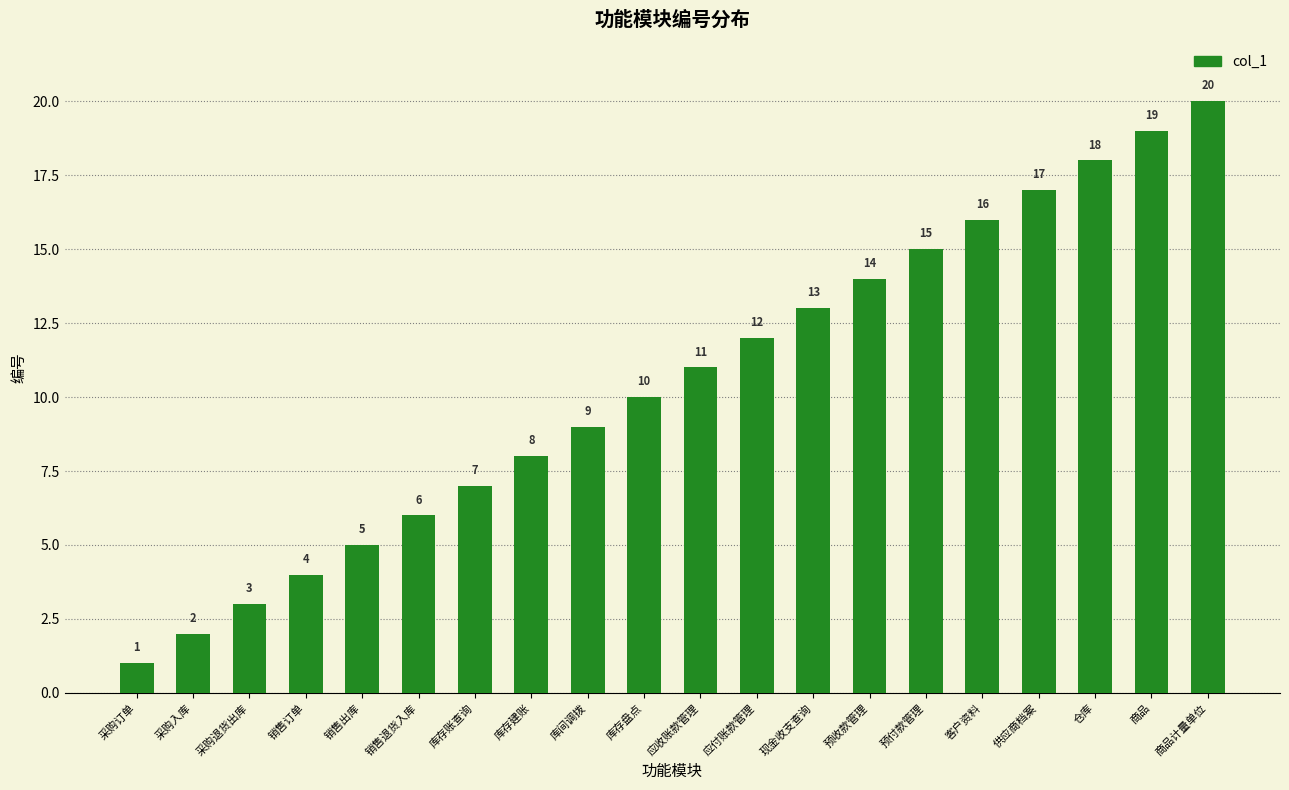

Reading left to right, extract all data points from this chart.

1	2	3	4	5	6	7	8	9	10	11	12	13	14	15	16	17	18	19	20